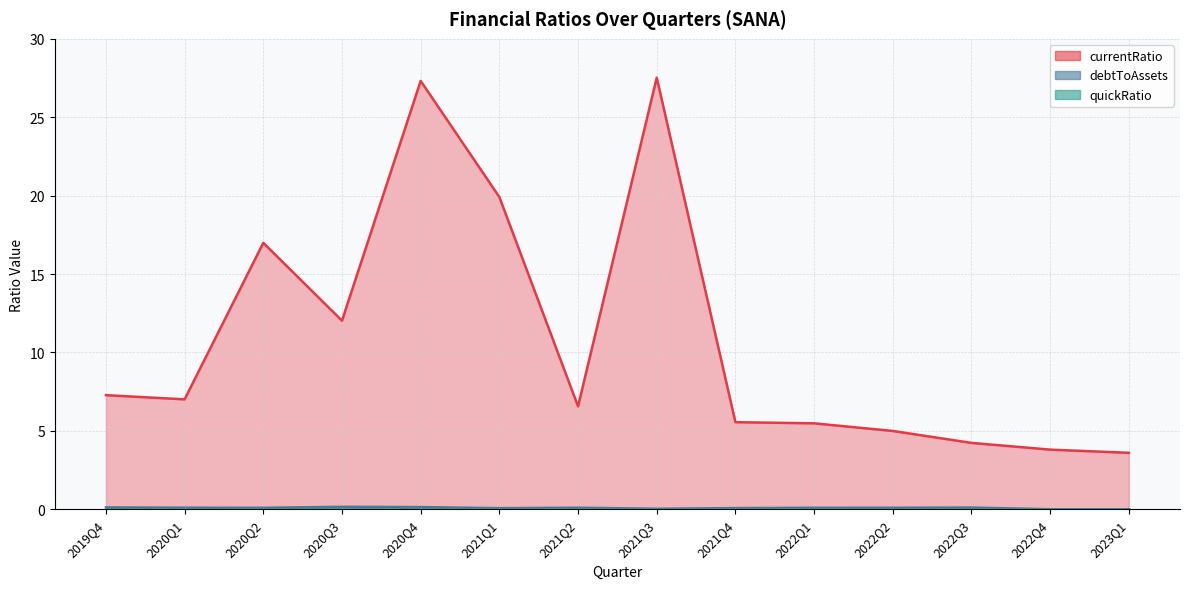

At how many categories does at least one series exceed 11?

5